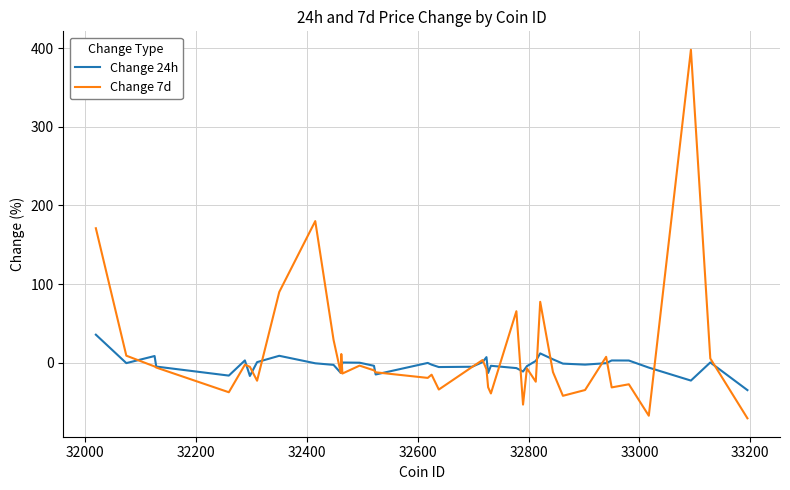

Which series has the widest spread of values?

Change 7d